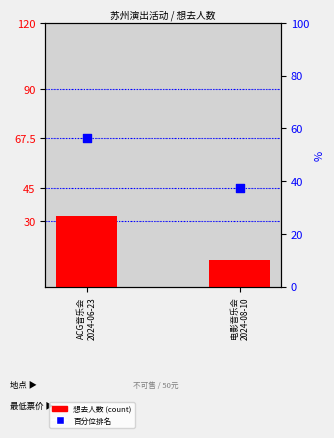

Which series contains the highest Y value?

百分位排名